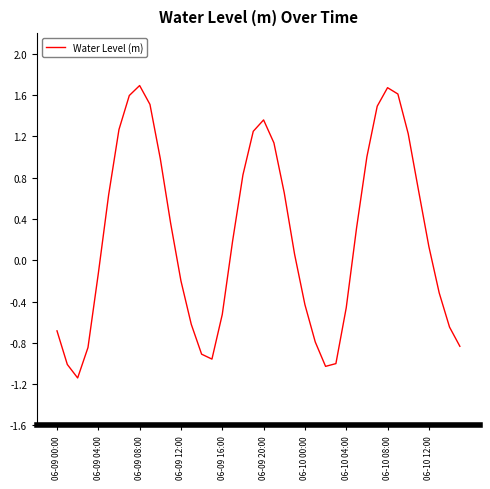

What is the difference between the maximum and minimum values?

2.8